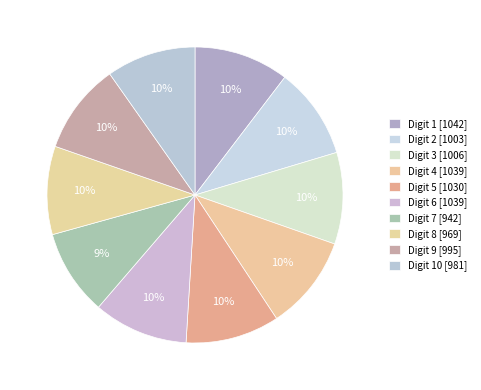

Which category has the smallest portion of the pie?

7